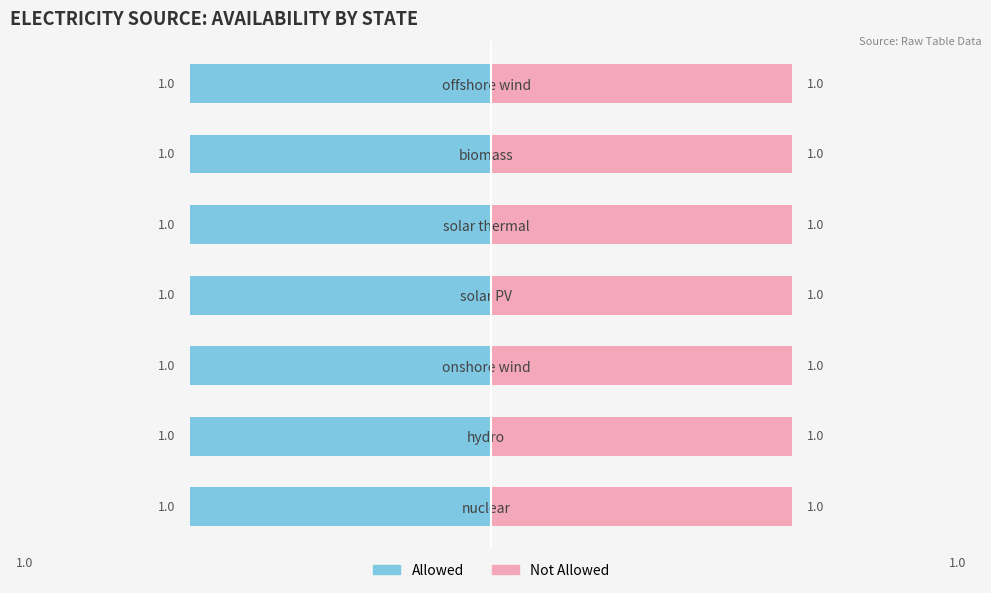

List the labels in order of allowed value, largest first.

nuclear, hydro, onshore wind, solar PV, solar thermal, biomass, offshore wind